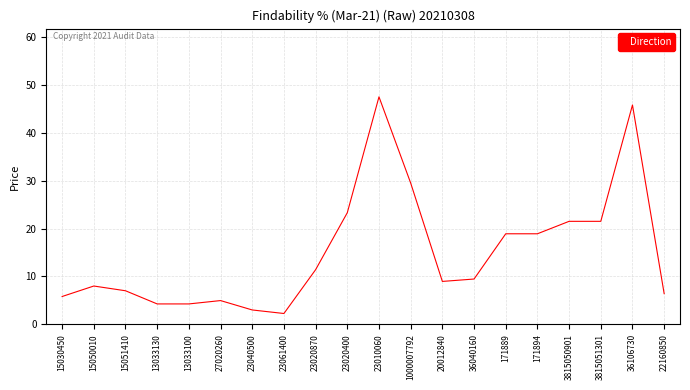

How many lines are shown in the chart?

1